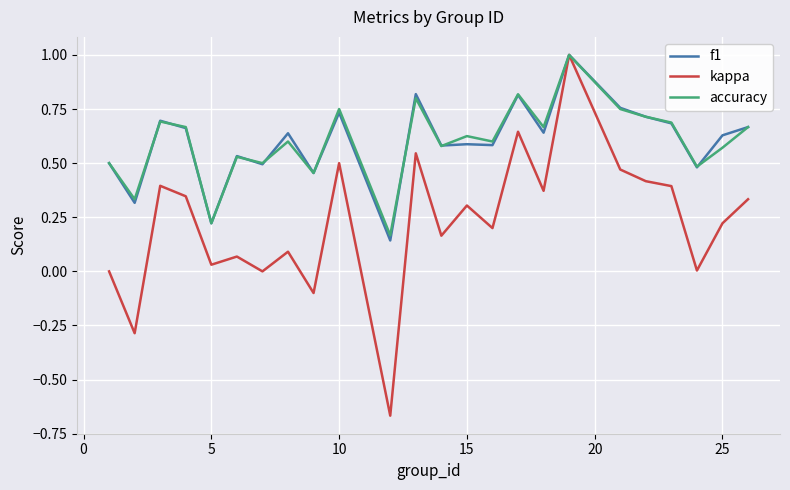

True or false: kappa has more than 0 points higher than both neighbors.

True